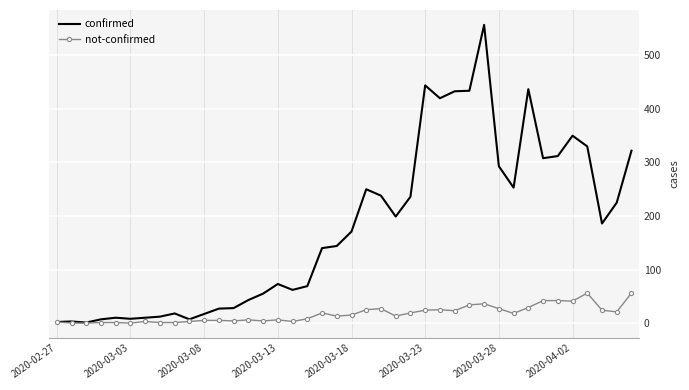

Which series has the largest range (max minus min)?

confirmed